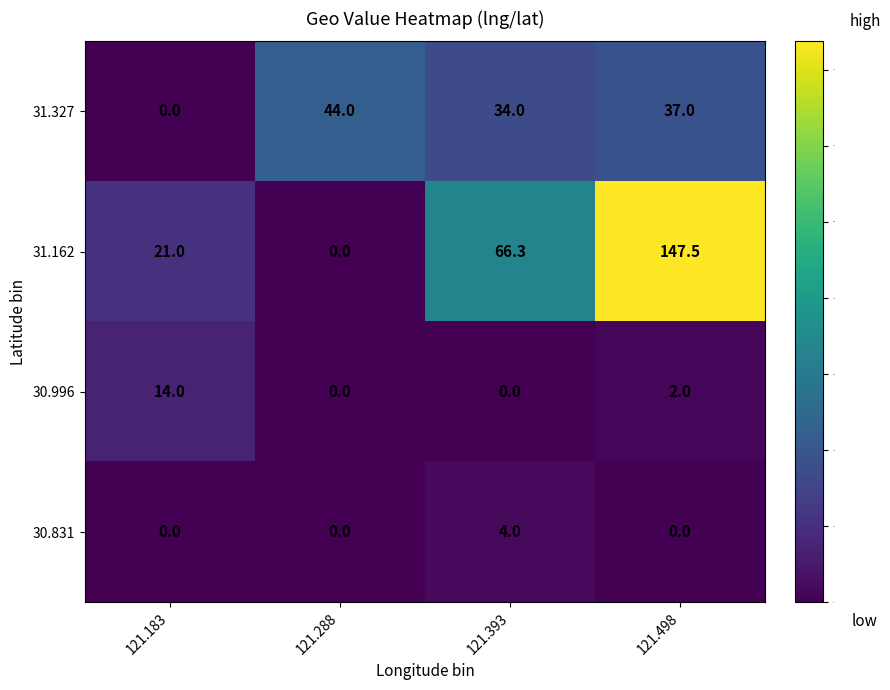

How many values in the 31.327 series are below 37?

2